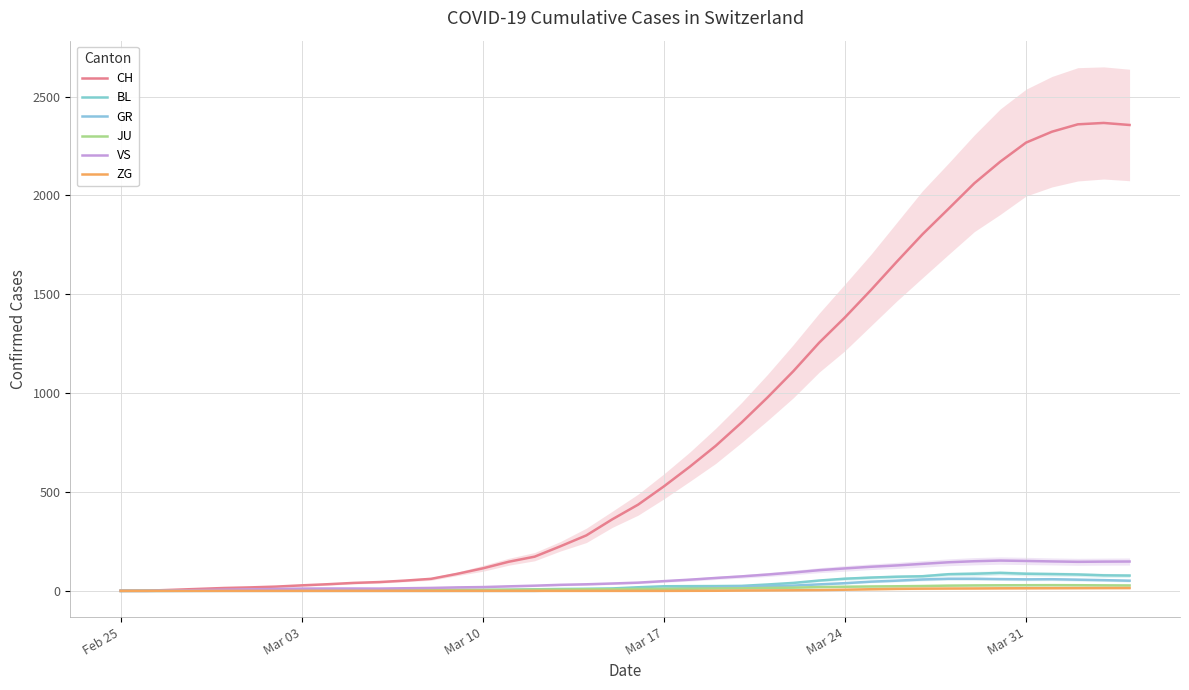

Which series changed the most between Mar 10 and Mar 24?

CH